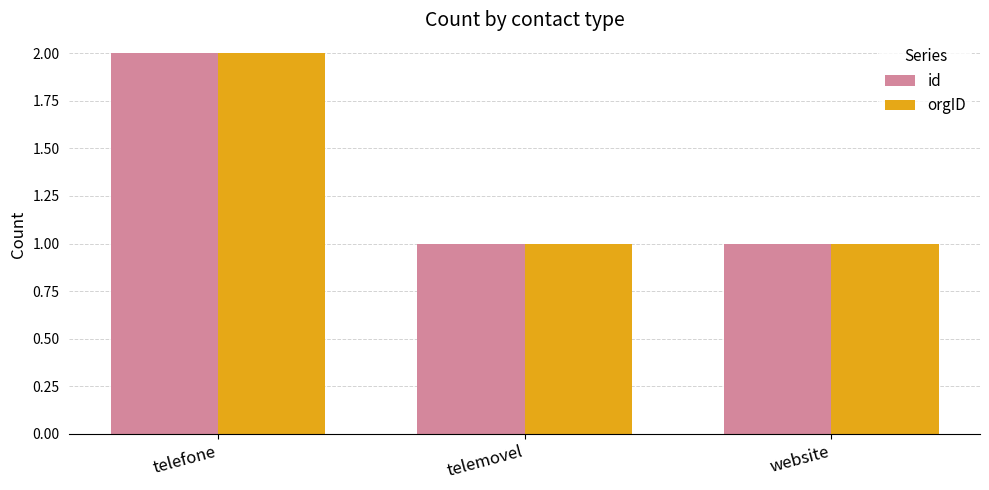

What is the average value of the id series?

1